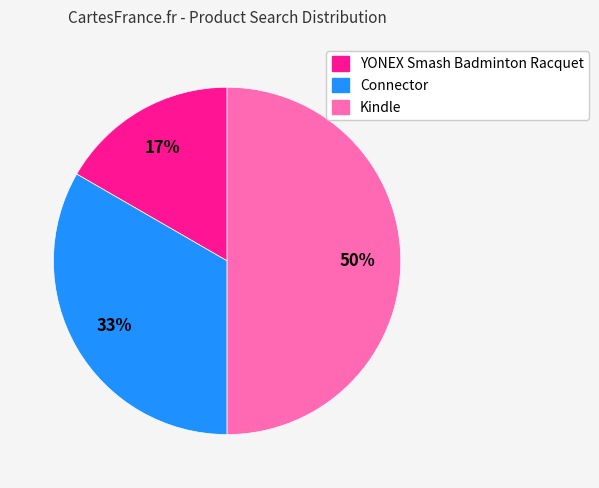

How many segments does this pie chart have?

3